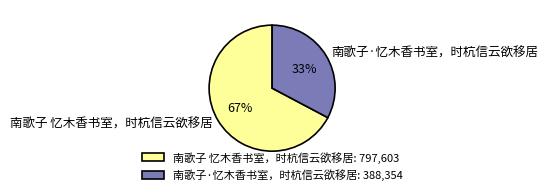

Is the sum of 南歌子·忆木香书室，时杭信云欲移居 and 南歌子 忆木香书室，时杭信云欲移居 greater than half?

Yes